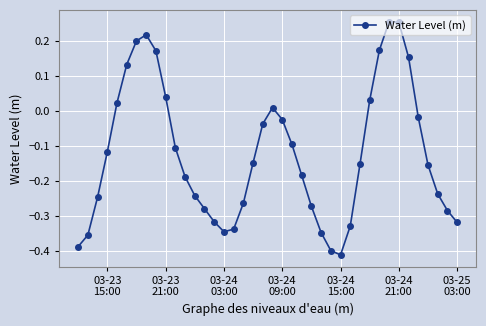

How many data points are above 0?

12